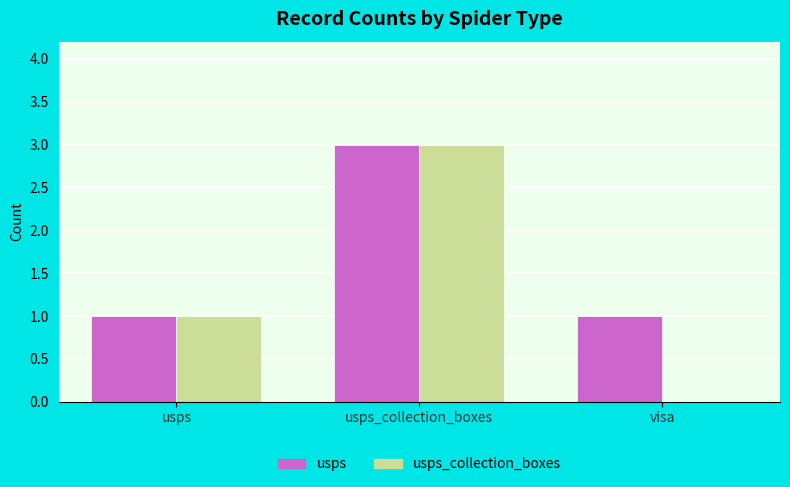

What is the highest value of the usps series?

3